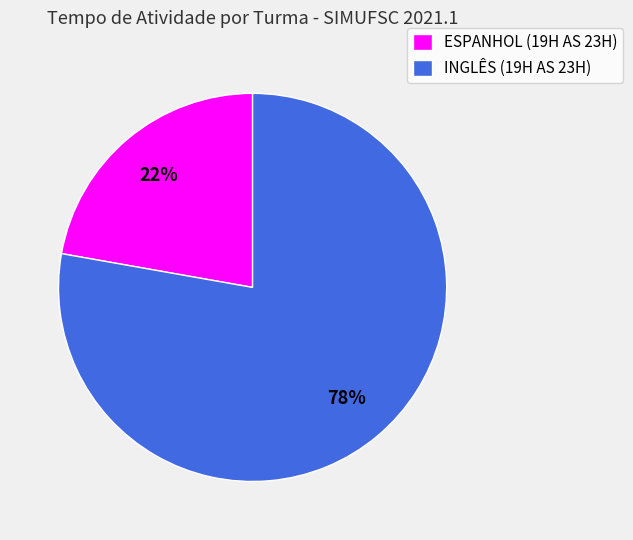

What percentage is the INGLÊS (19H AS 23H) slice, to the nearest percent?

78%